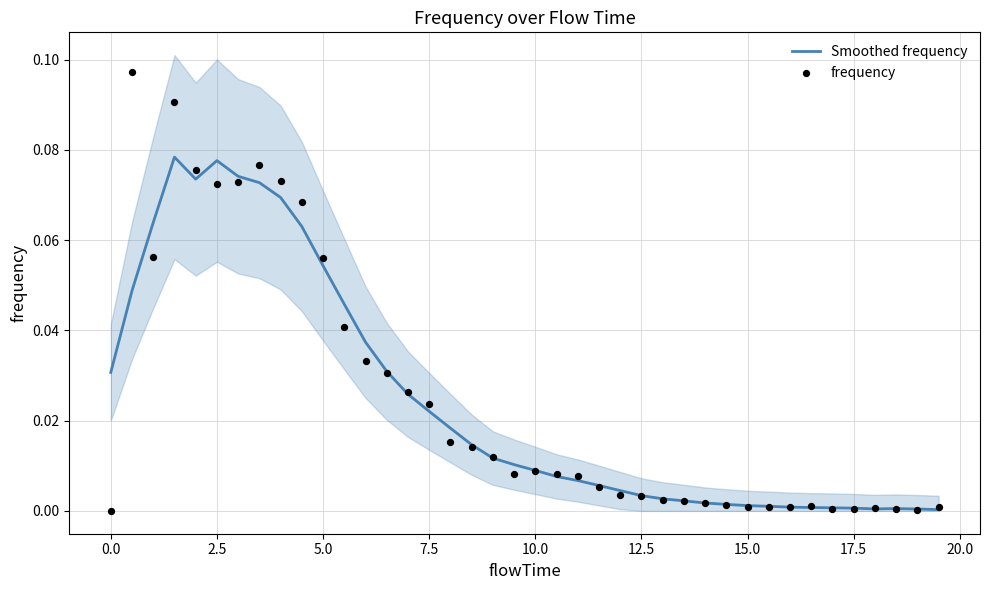

The Smoothed frequency series shows 0.0 at 17.5. True or false?

True